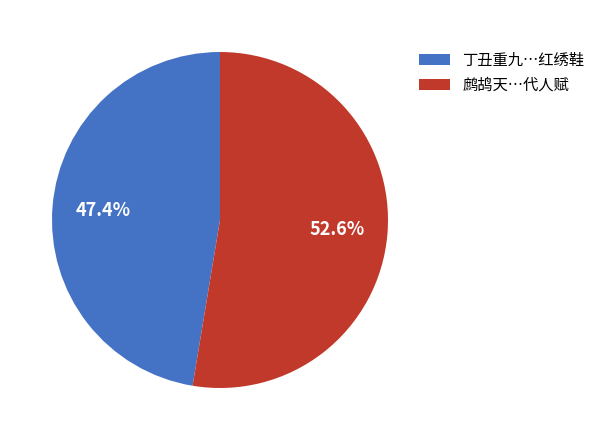

What is the smallest slice in the pie chart?

丁丑重九…红绣鞋